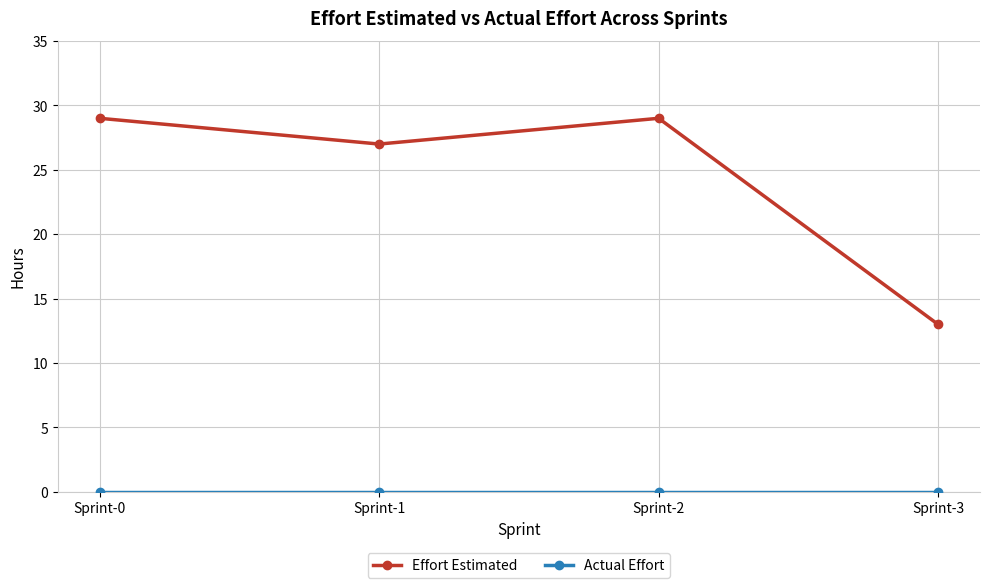

What is the lowest value of the Effort Estimated series?

13